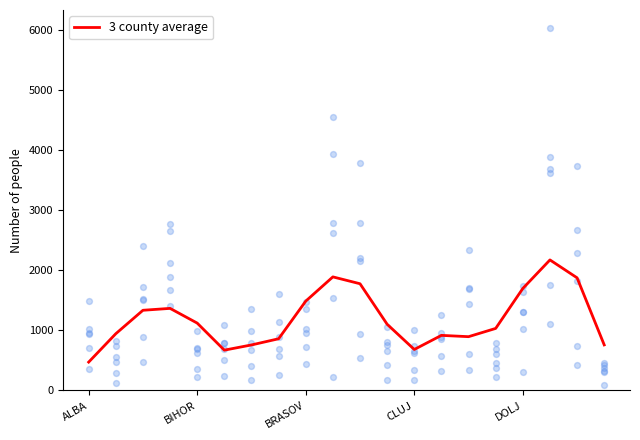

The value of 3 county average at BIHOR is 1538.8. True or false?

False